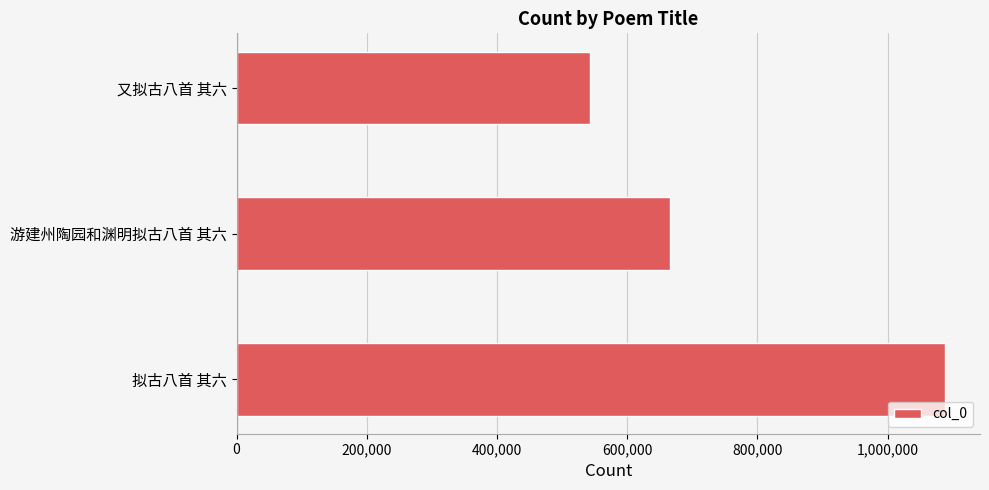

The value at 游建州陶园和渊明拟古八首 其六 is 665367. True or false?

True